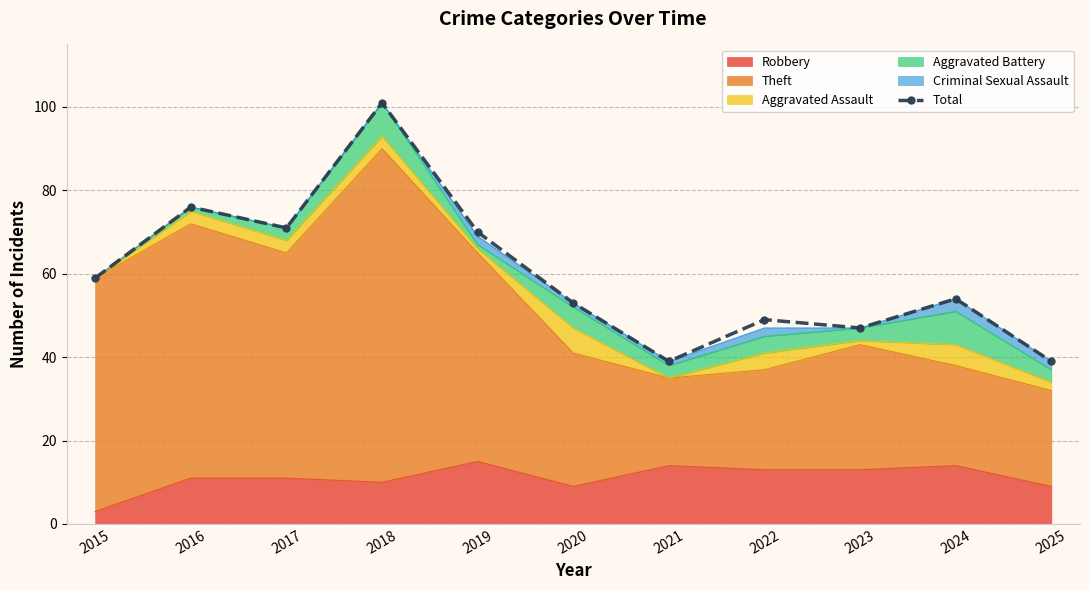

Where does the data first go above 54?

2015